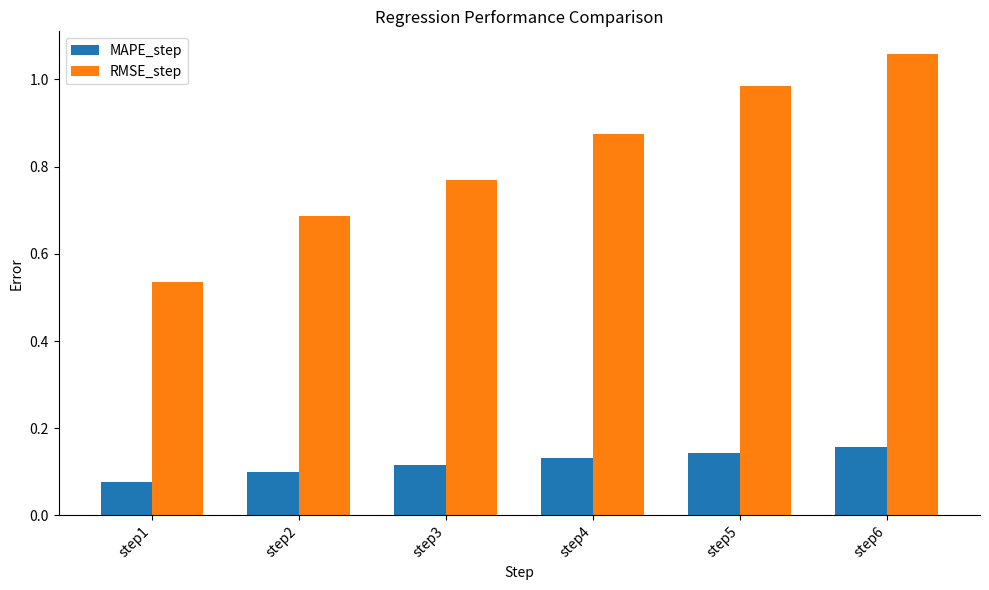

What is the sum of the RMSE_step values at step4 and step5?

1.9